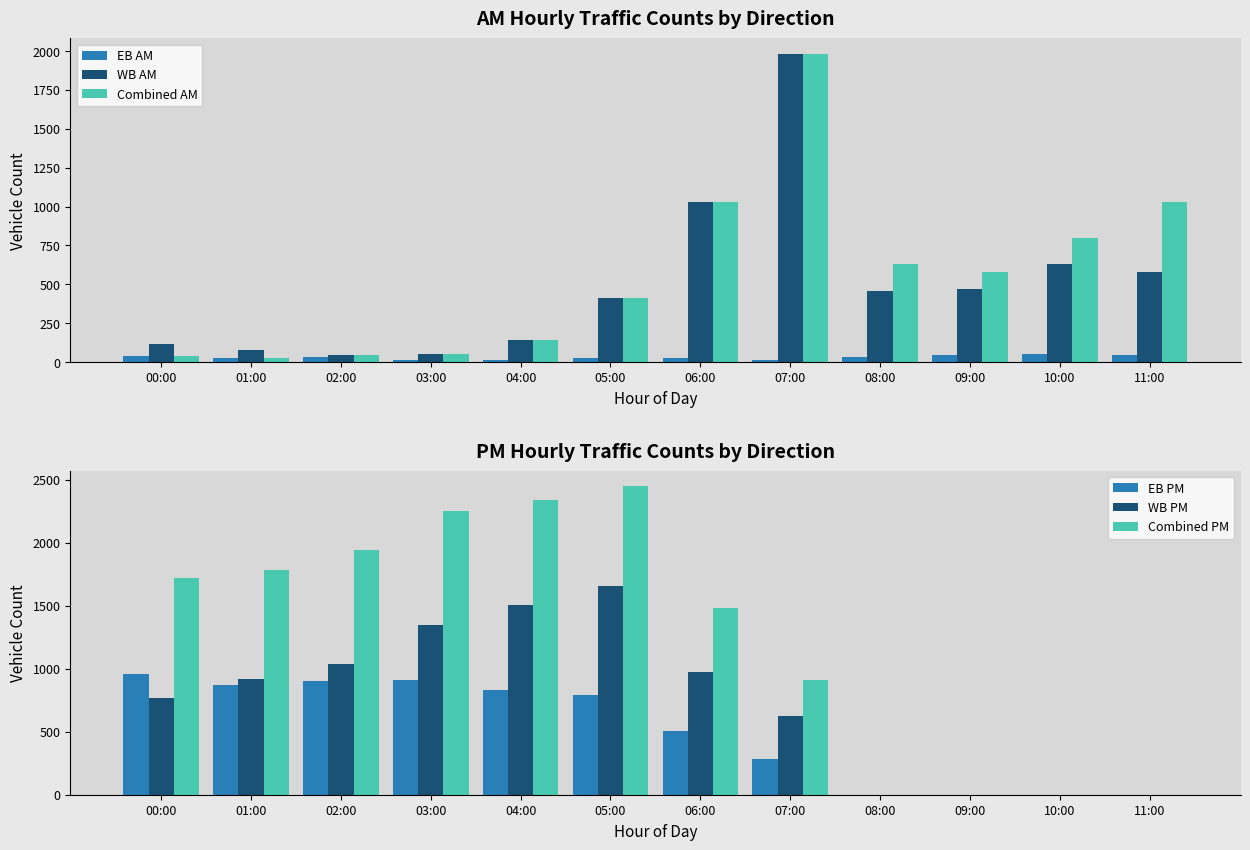

Reading left to right, list all the values displayed in this chart.

EB AM: 00:00=38	01:00=27	02:00=33	03:00=16	04:00=11	05:00=25	06:00=26	07:00=15	08:00=32	09:00=45	10:00=52	11:00=46
WB AM: 00:00=114	01:00=77	02:00=48	03:00=55	04:00=144	05:00=412	06:00=1026	07:00=1982	08:00=459	09:00=473	10:00=631	11:00=582
Combined AM: 00:00=38	01:00=27	02:00=48	03:00=55	04:00=144	05:00=412	06:00=1026	07:00=1982	08:00=631	09:00=582	10:00=800	11:00=1026
EB PM: 00:00=955	01:00=869	02:00=903	03:00=907	04:00=831	05:00=794	06:00=506	07:00=287	08:00=0	09:00=0	10:00=0	11:00=0
WB PM: 00:00=764	01:00=917	02:00=1041	03:00=1348	04:00=1508	05:00=1654	06:00=975	07:00=627	08:00=0	09:00=0	10:00=0	11:00=0
Combined PM: 00:00=1719	01:00=1786	02:00=1944	03:00=2255	04:00=2339	05:00=2448	06:00=1481	07:00=914	08:00=0	09:00=0	10:00=0	11:00=0